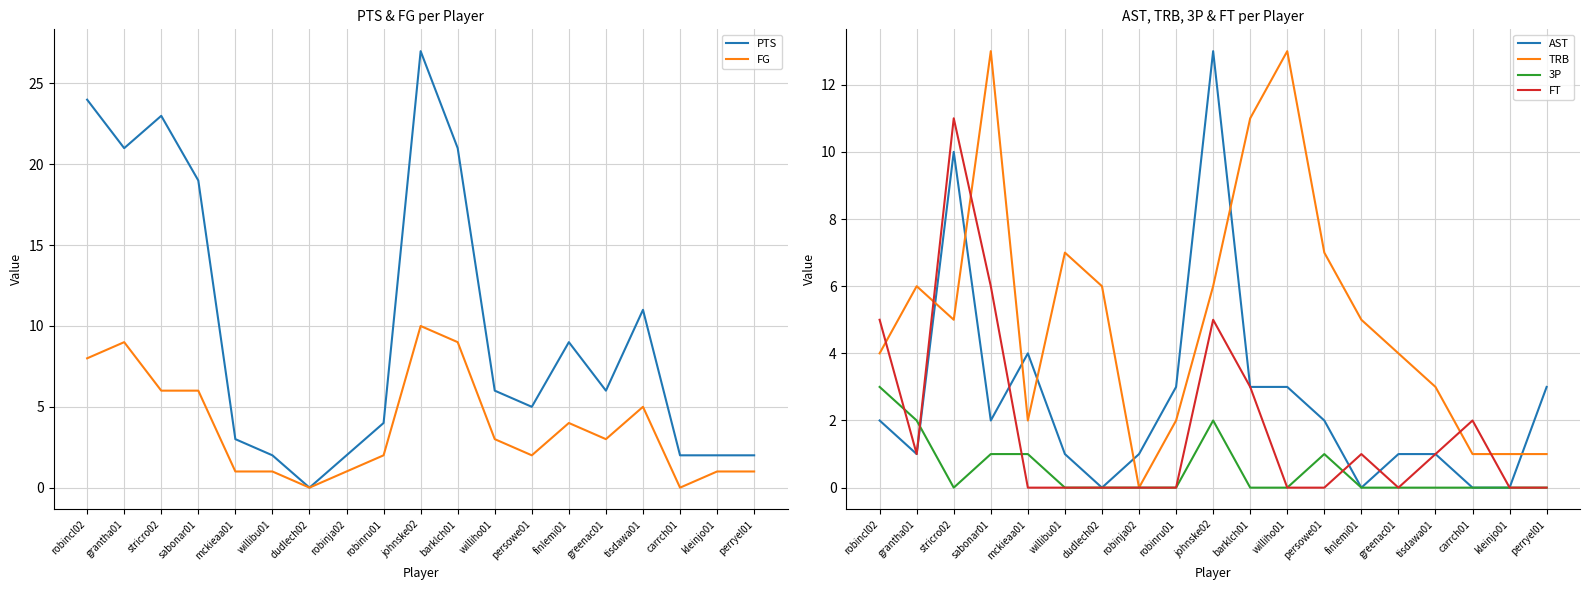

Which has a higher value, mckieaa01 or tisdawa01?

tisdawa01